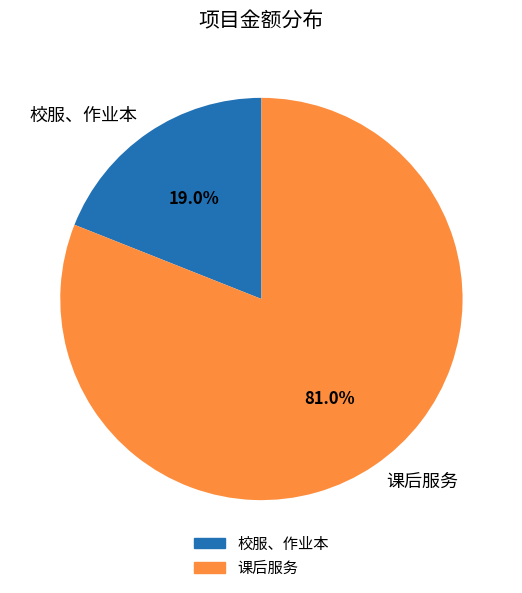

The 课后服务 slice represents 93% of the pie. True or false?

False